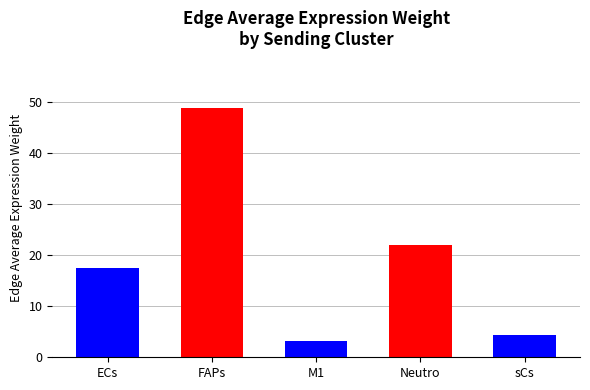

Is it true that the value at Neutro is 22.1?

True